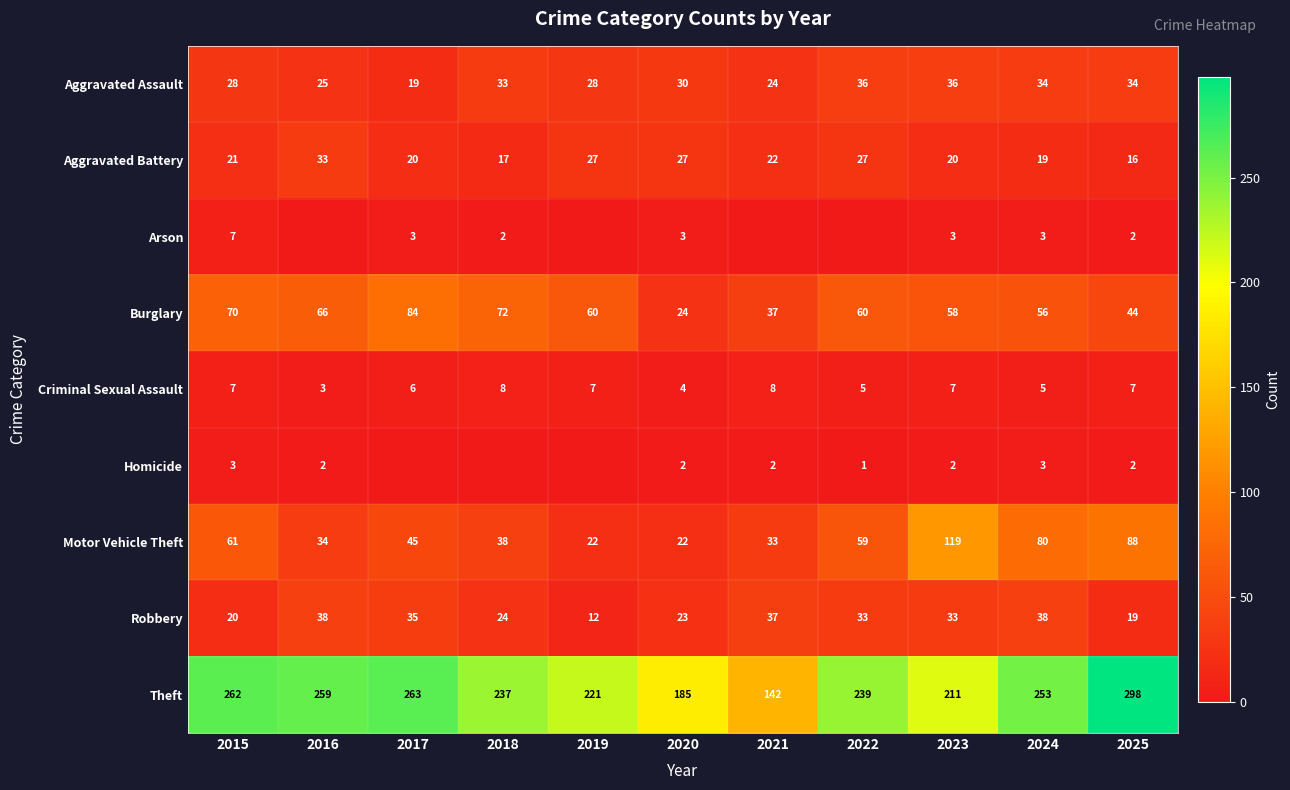

True or false: Aggravated Assault has a value of 28 at 2019.

True